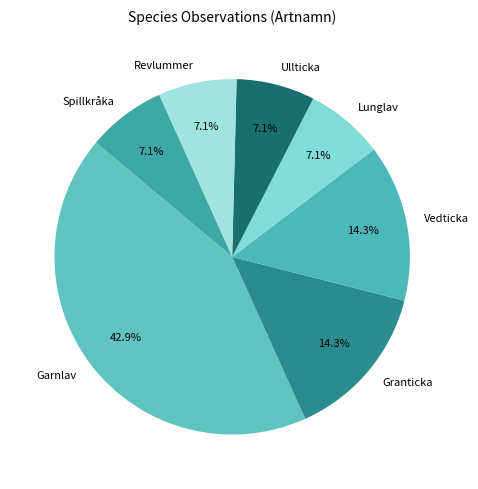

What is the ratio of the value at Vedticka to the value at Lunglav?

2.0